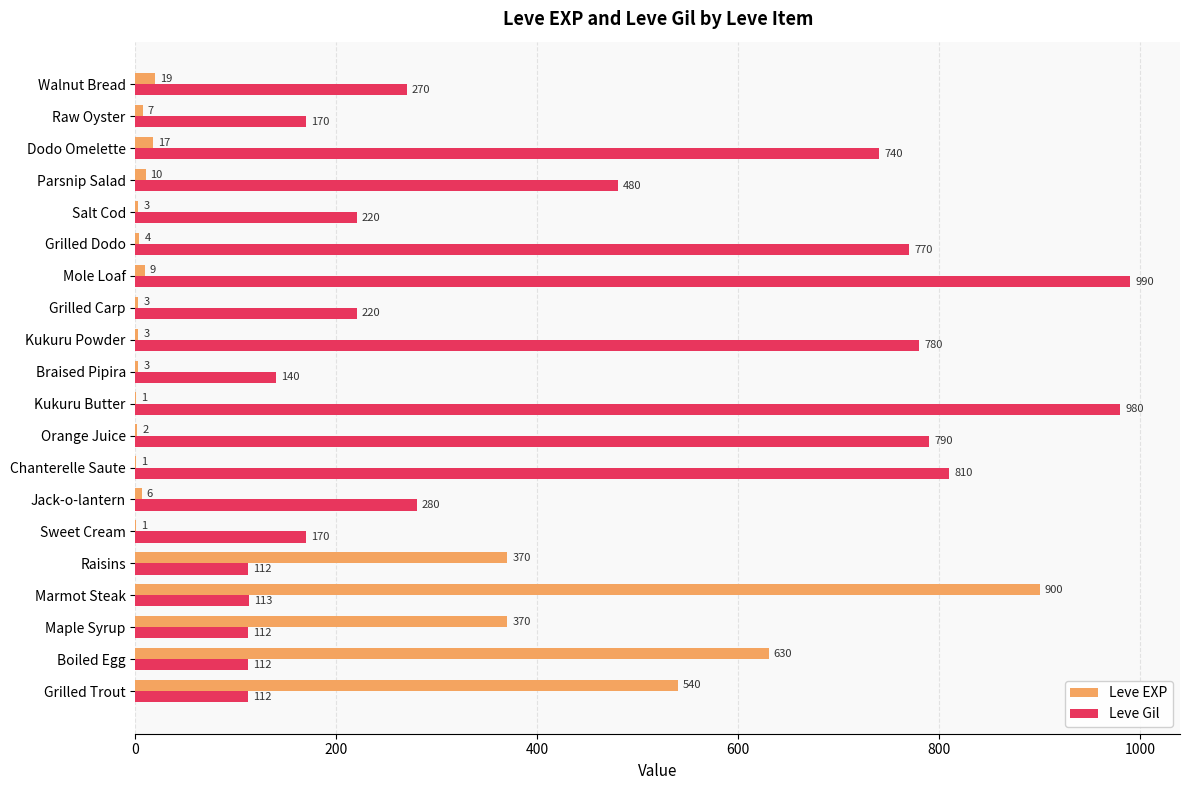

What is the sum of all Leve EXP values?

2899